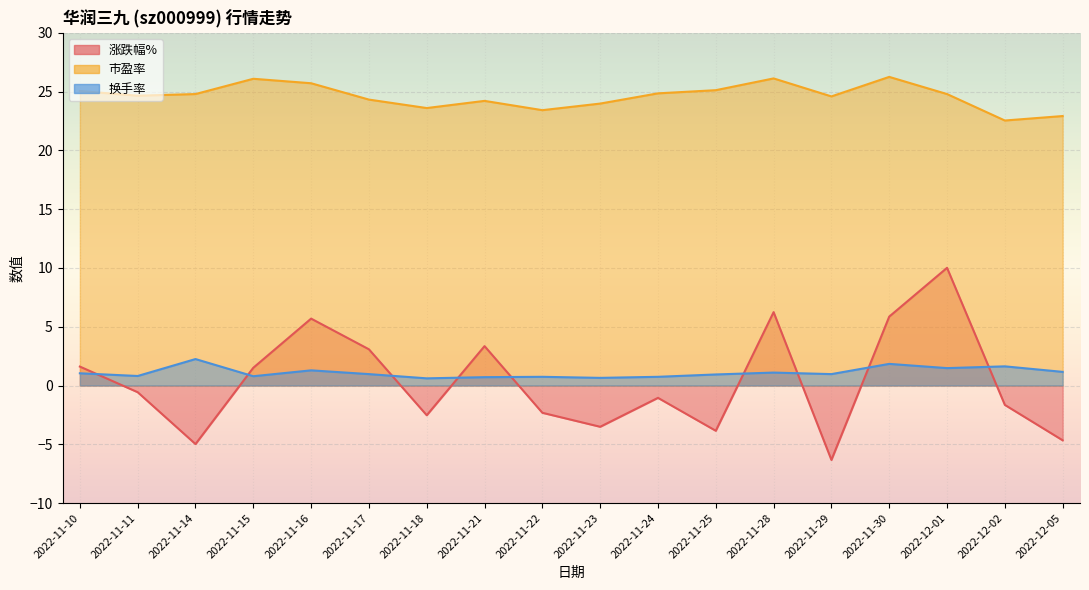

Which series has the largest total across all categories?

市盈率